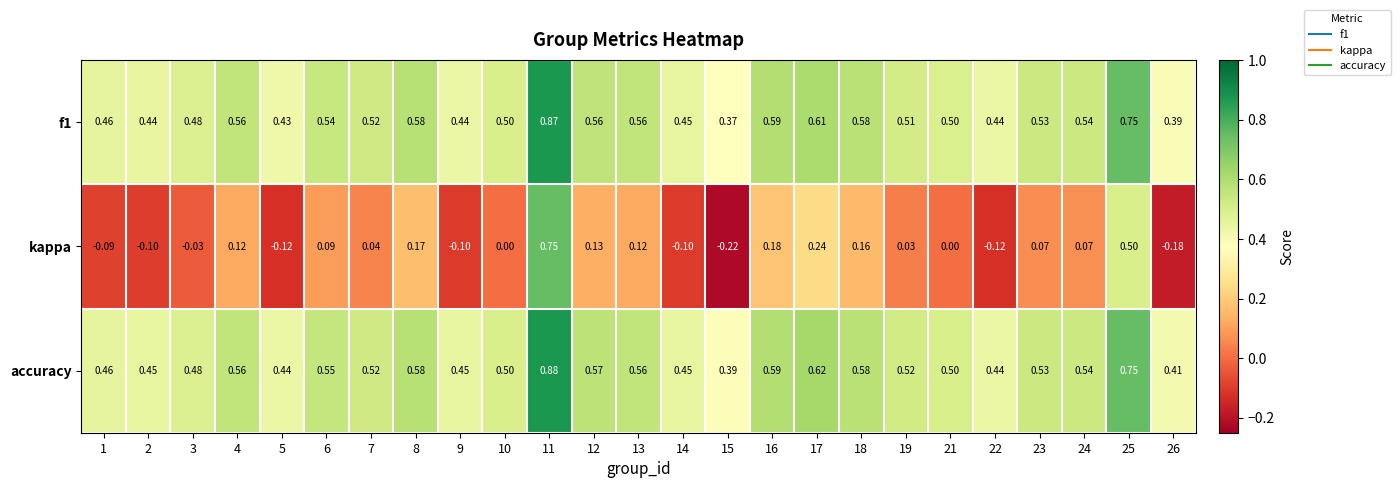

Is the value of kappa at 16 greater than the value of accuracy at 23?

No